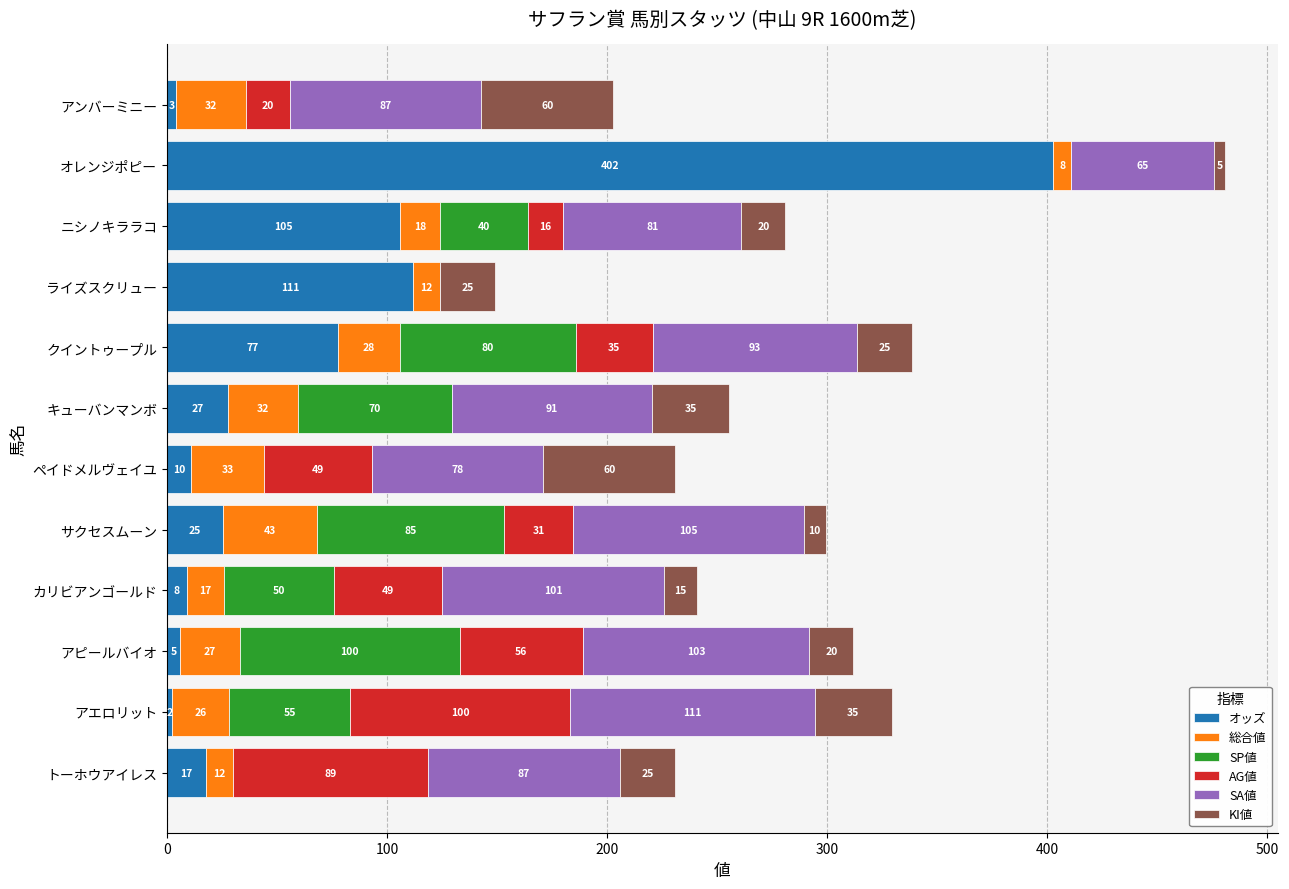

At which category is the sum across all series the highest?

オレンジポピー